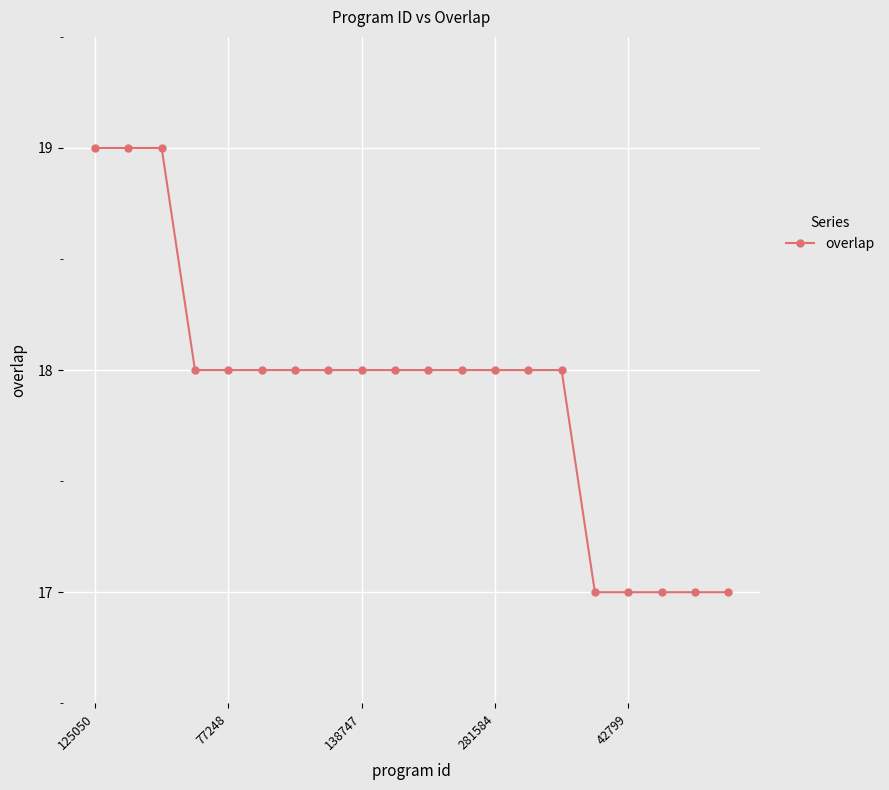

What is the difference between the second highest and second lowest values?

2